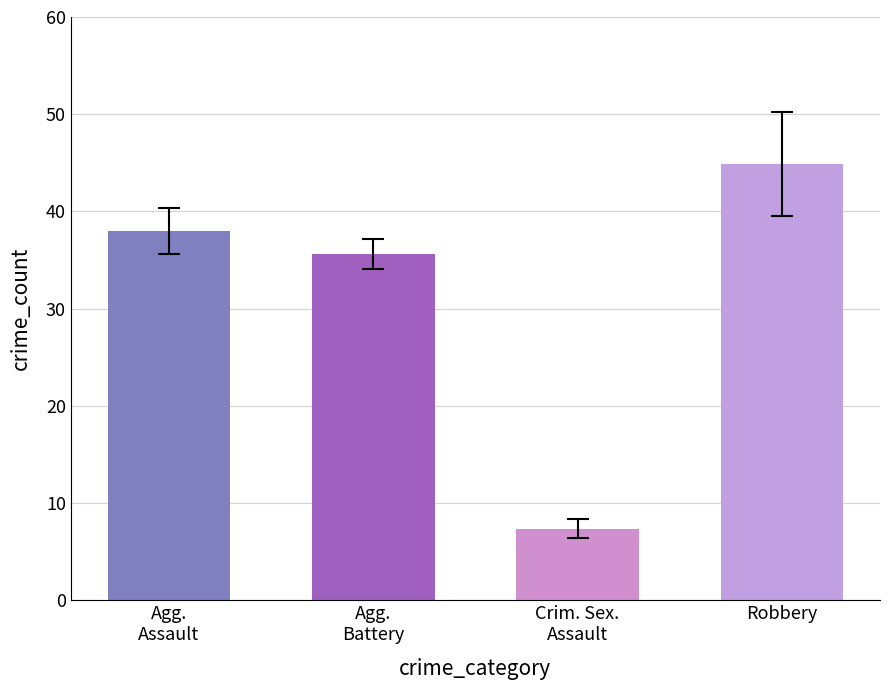

Are the bars grouped side by side (vs. stacked)?

Yes